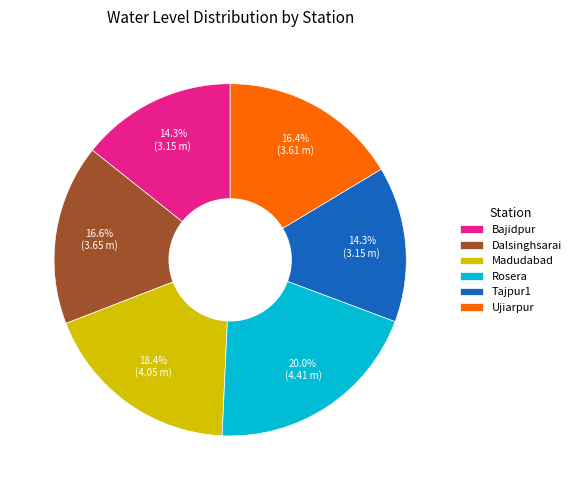

Combined, what portion of the pie is Tajpur1 and Madudabad?

32.7%